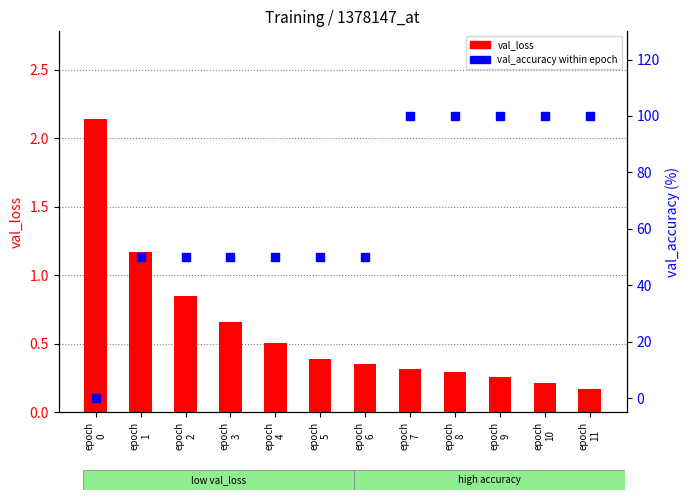

At which category is the sum across all series the highest?

epoch
7